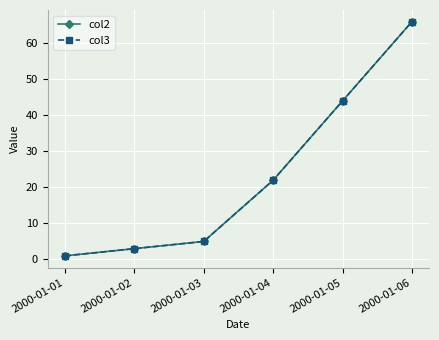

Rank the series at 2000-01-04 from highest to lowest value.

col2, col3